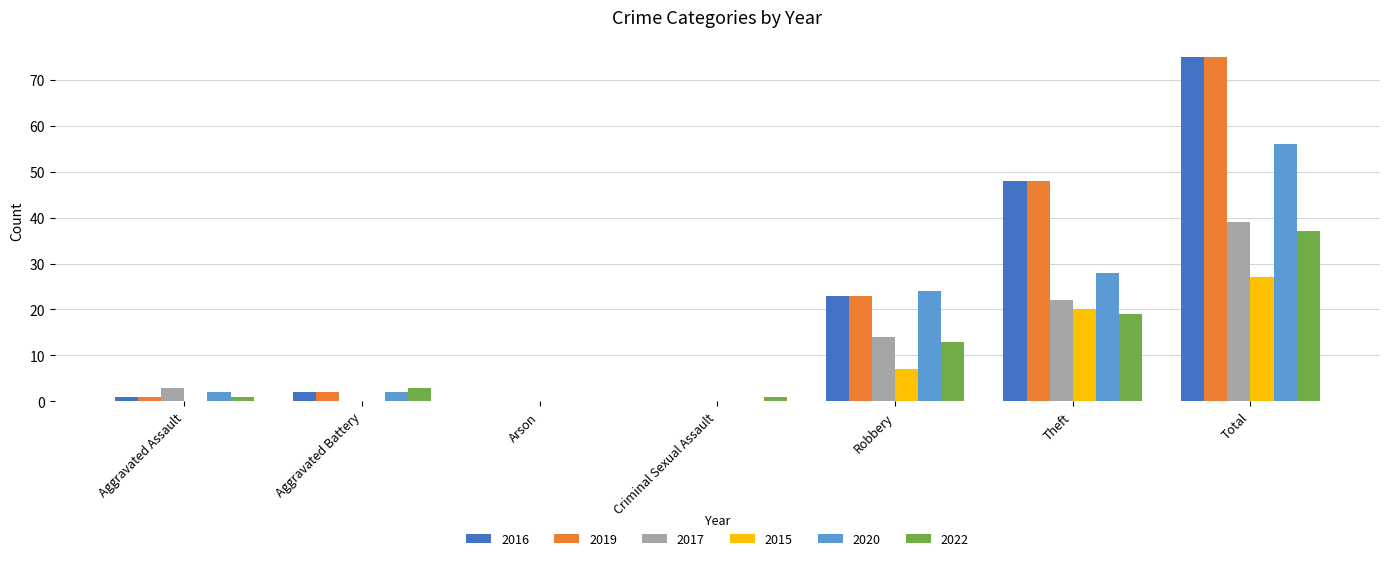

What is the spread (max minus min) of values at Total?

48